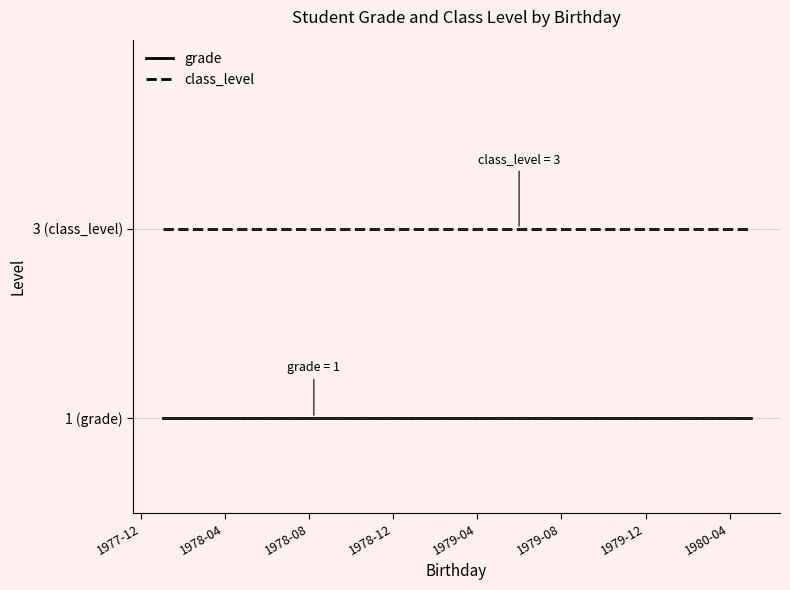

What is the sum of the class_level values at 1978-08 and 1978-12?

6